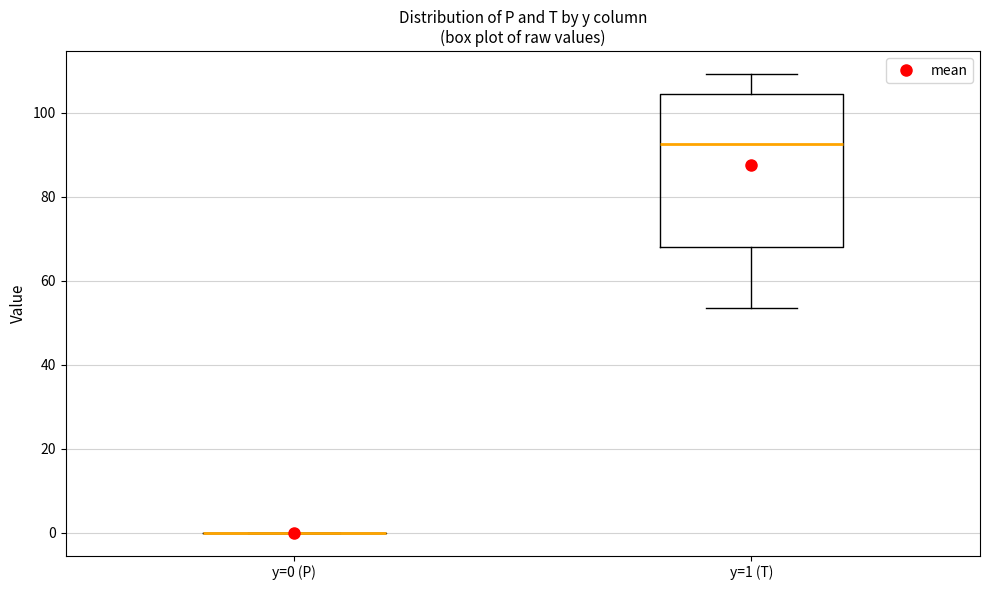

Reading left to right, read every box against the y-axis: the position of its median line, the range the box covers, and the ends of its whiskers. The values are not printed on the chart, so give them approximately, as read against the axis.

y=0 (P): box collapsed to a line at 0, whiskers 0 to 0
y=1 (T): median 92, box 68 to 104, whiskers 54 to 110